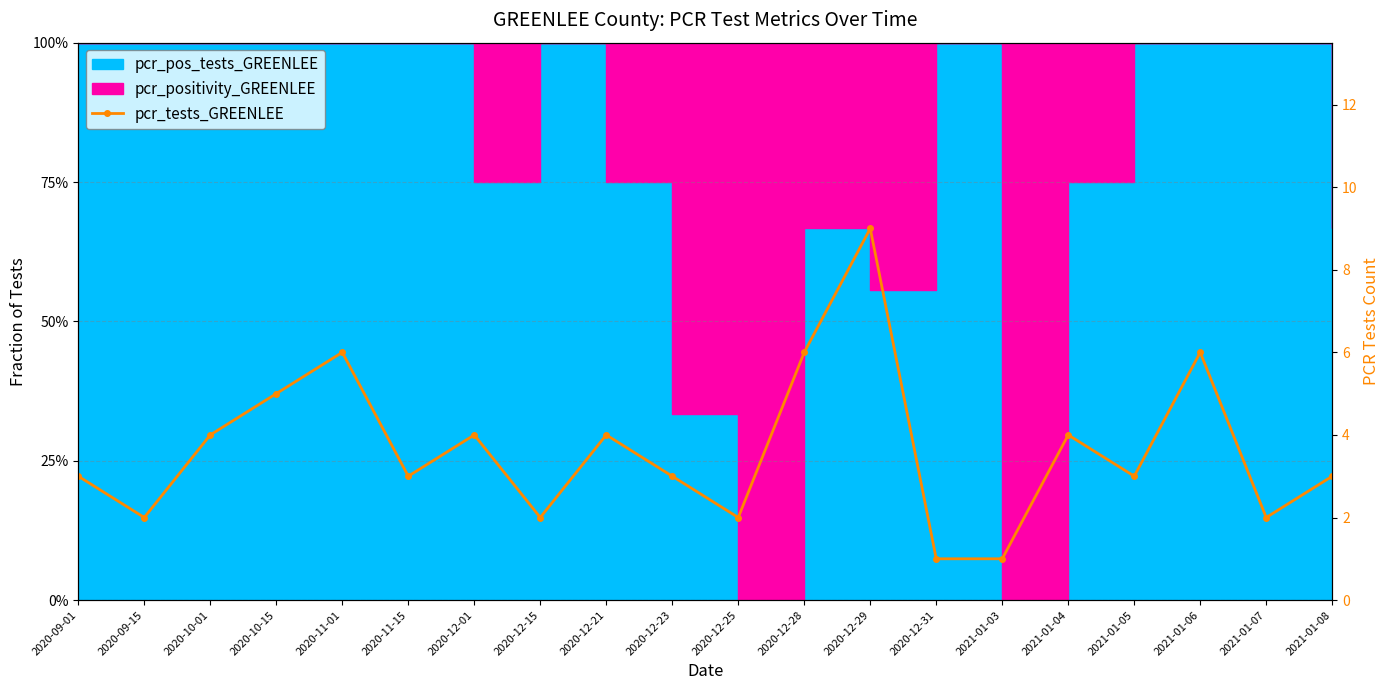

Reading left to right, what are all the values shown in this chart?

3	2	4	5	6	3	4	2	4	3	2	6	9	1	1	4	3	6	2	3